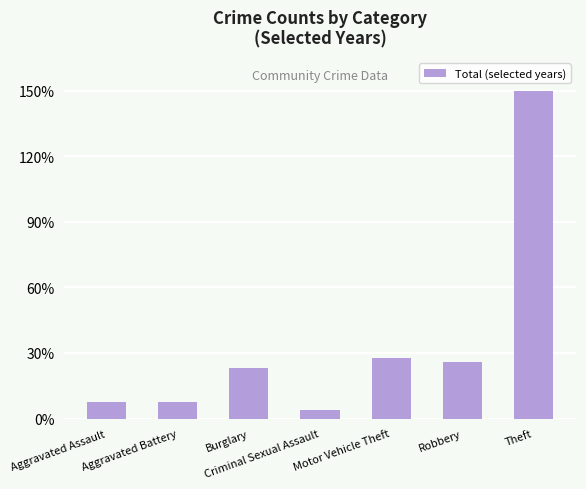

What is the label of the 5th bar from the right?

Burglary